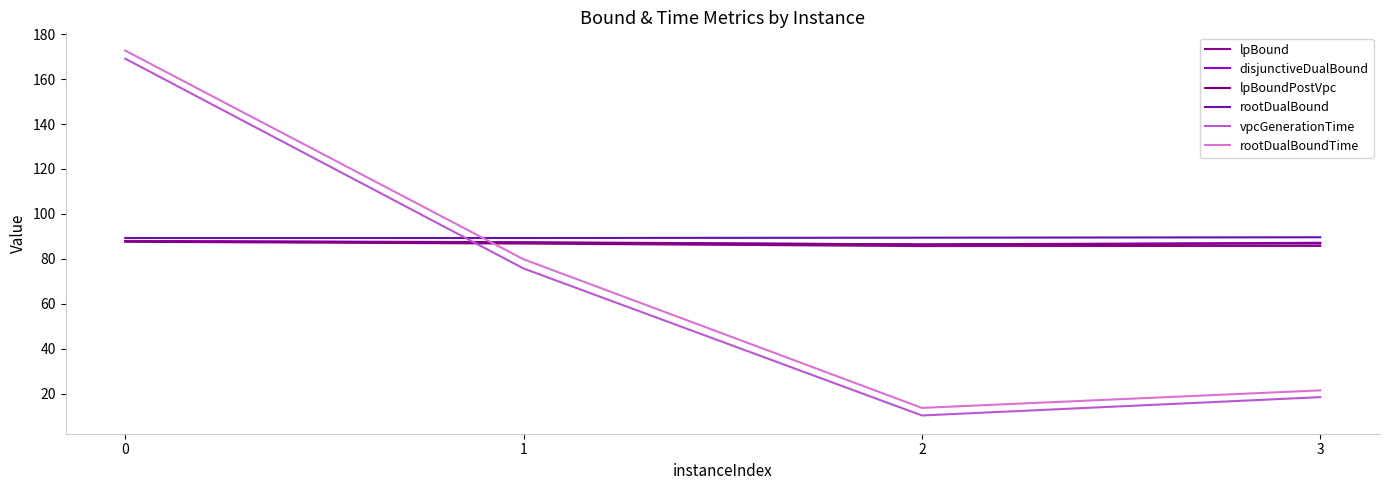

True or false: vpcGenerationTime and rootDualBound cross at least once.

True